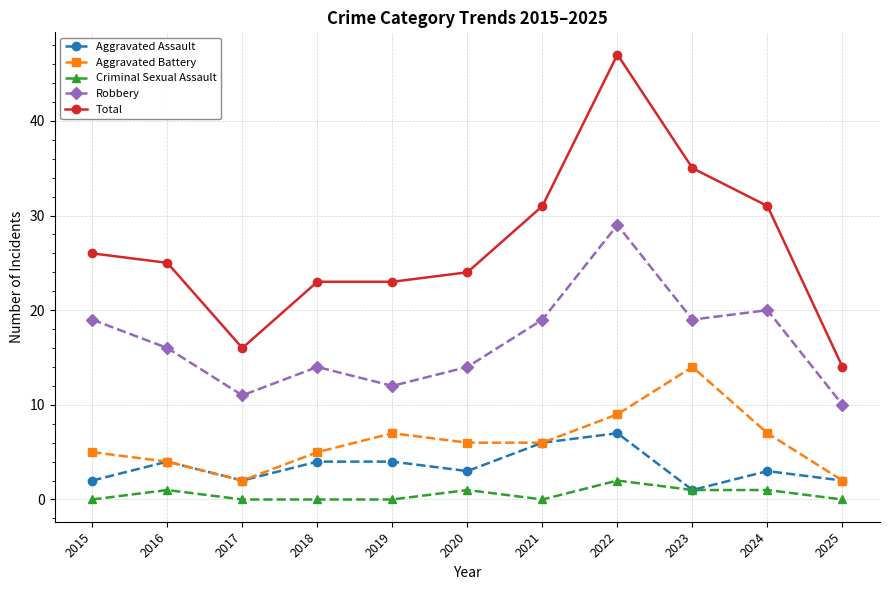

Reading left to right, extract all data points from this chart.

Aggravated Assault: 2	4	2	4	4	3	6	7	1	3	2
Aggravated Battery: 5	4	2	5	7	6	6	9	14	7	2
Criminal Sexual Assault: 0	1	0	0	0	1	0	2	1	1	0
Robbery: 19	16	11	14	12	14	19	29	19	20	10
Total: 26	25	16	23	23	24	31	47	35	31	14